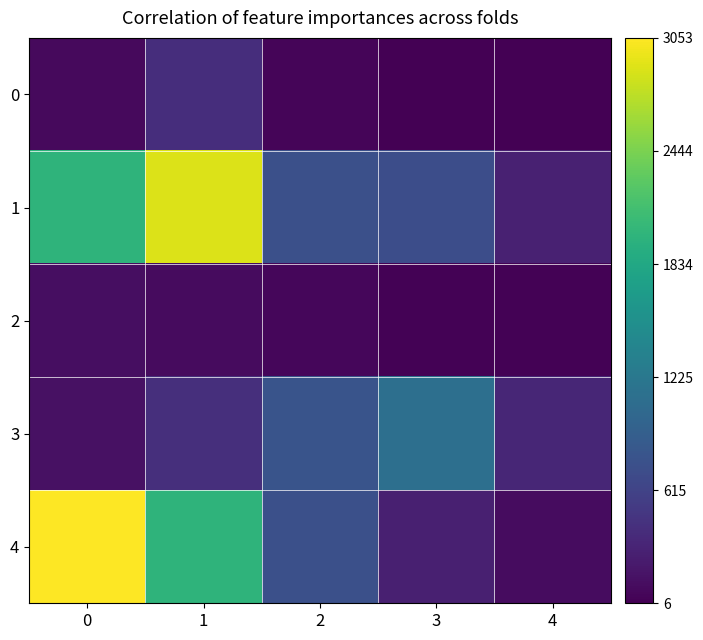

How many series are shown in this chart?

5